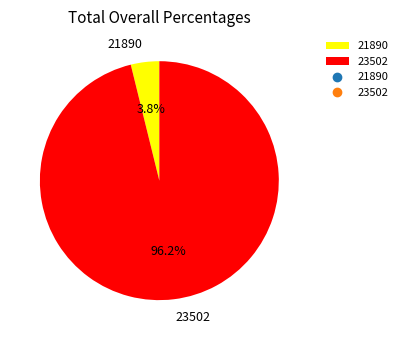

What percentage is the 23502 slice, to the nearest percent?

96%